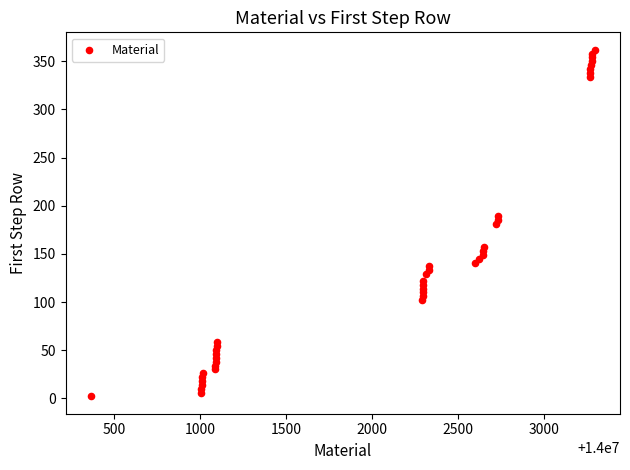

What is the range of Y values (max minus min)?

360